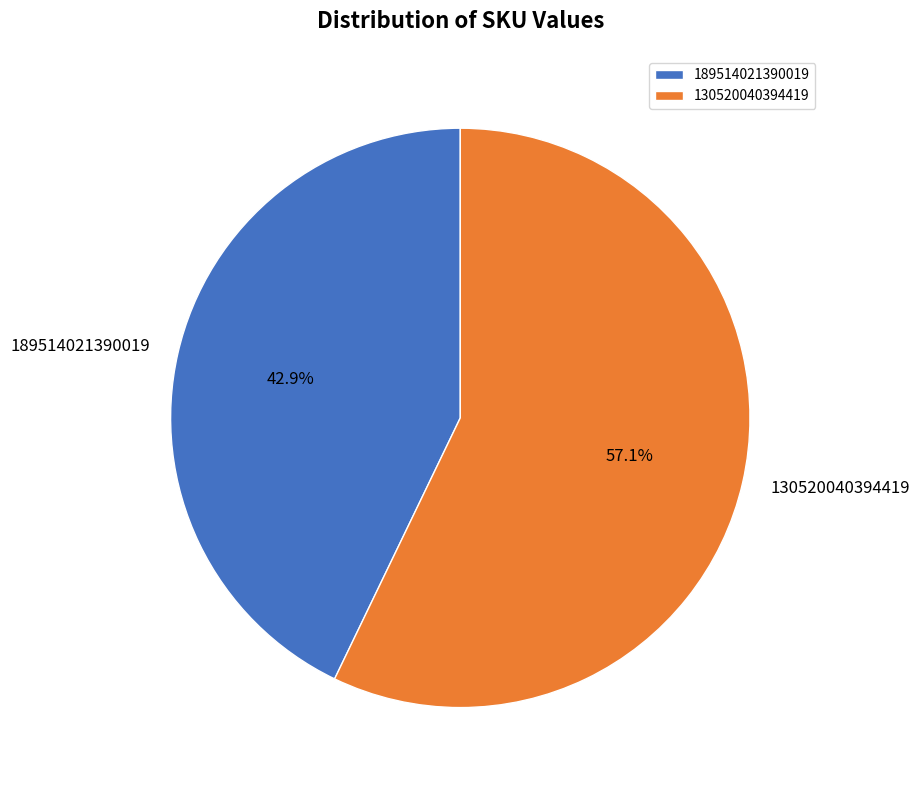

How many slices are in this pie chart?

2